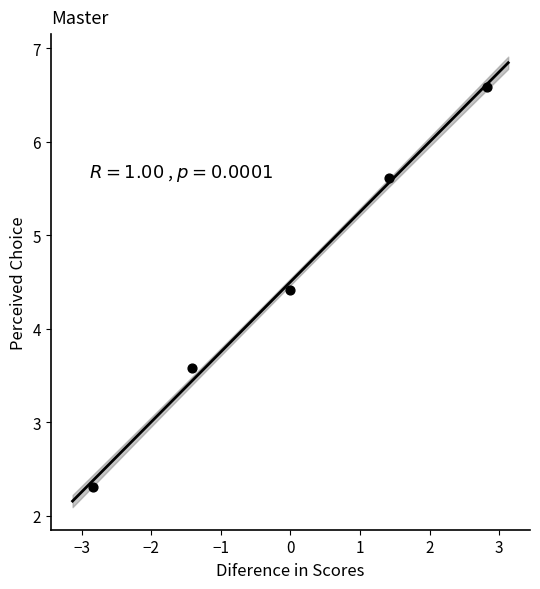

What is the range of X values (max minus min)?

5.7